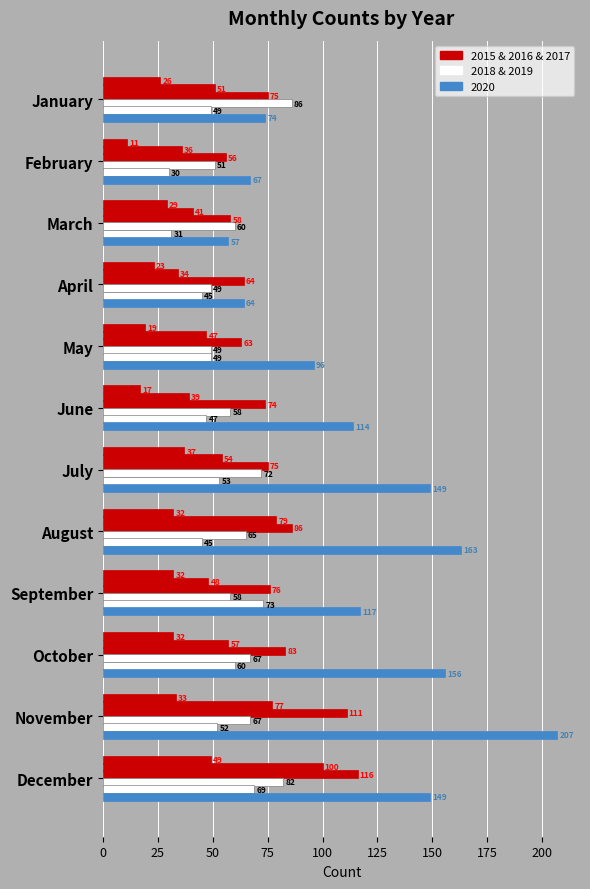

Count the number of data series in this chart.

6